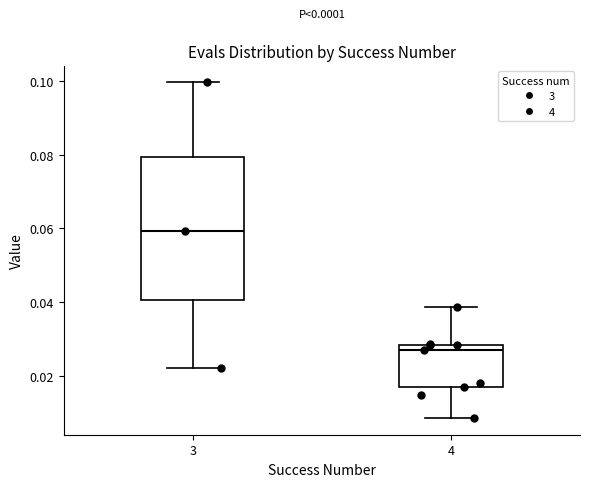

Reading left to right, transcribe this box plot: for each box, give where its median line is, the range the box spans, and where its two whiskers end, as read against the y-axis. The values are not printed on the chart, so give them approximately, as read against the axis.

3: median 0.060, box 0.040 to 0.080, whiskers 0.022 to 0.100
4: median 0.026, box 0.016 to 0.028, whiskers 0.008 to 0.038